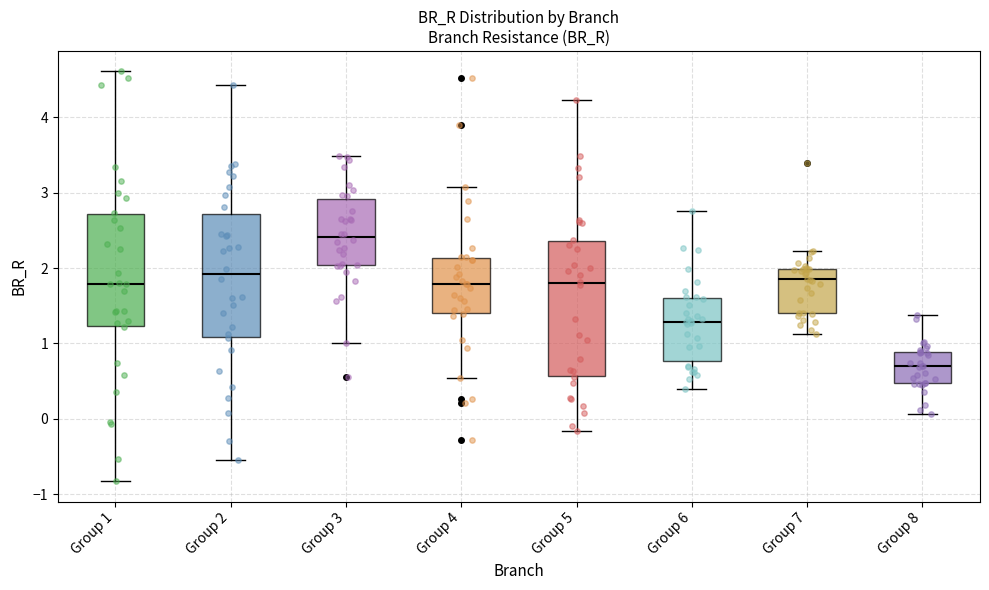

Reading left to right, read every box against the y-axis: the position of its median line, the range the box covers, and the ends of its whiskers. The values are not printed on the chart, so give them approximately, as read against the axis.

Group 1: median 1.8, box 1.2 to 2.7, whiskers -0.8 to 4.6
Group 2: median 1.9, box 1.1 to 2.7, whiskers -0.5 to 4.4
Group 3: median 2.4, box 2.0 to 2.9, whiskers 1.0 to 3.5
Group 4: median 1.8, box 1.4 to 2.1, whiskers 0.5 to 3.1
Group 5: median 1.8, box 0.6 to 2.4, whiskers -0.2 to 4.2
Group 6: median 1.3, box 0.8 to 1.6, whiskers 0.4 to 2.8
Group 7: median 1.8, box 1.4 to 2.0, whiskers 1.1 to 2.2
Group 8: median 0.7, box 0.5 to 0.9, whiskers 0.1 to 1.4